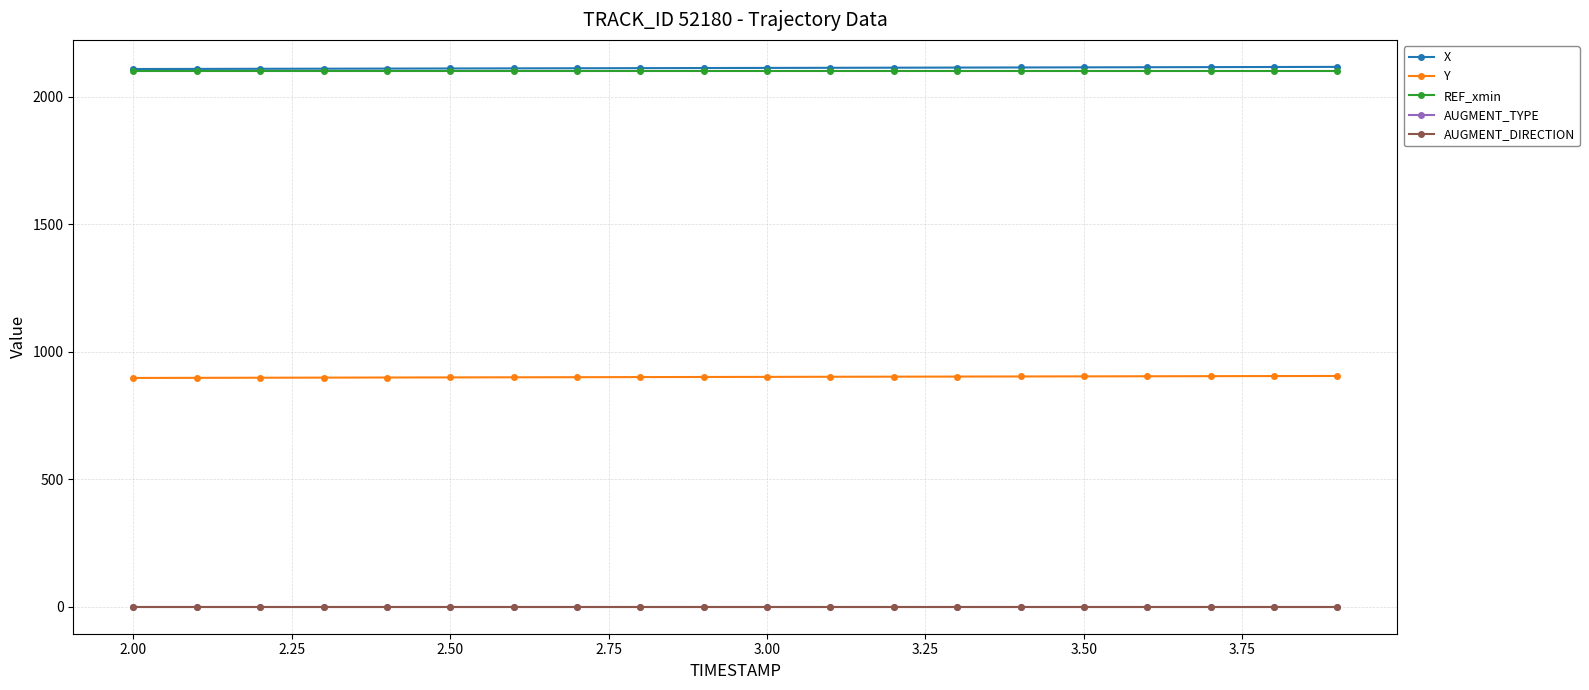

Does the chart have visible grid lines?

Yes